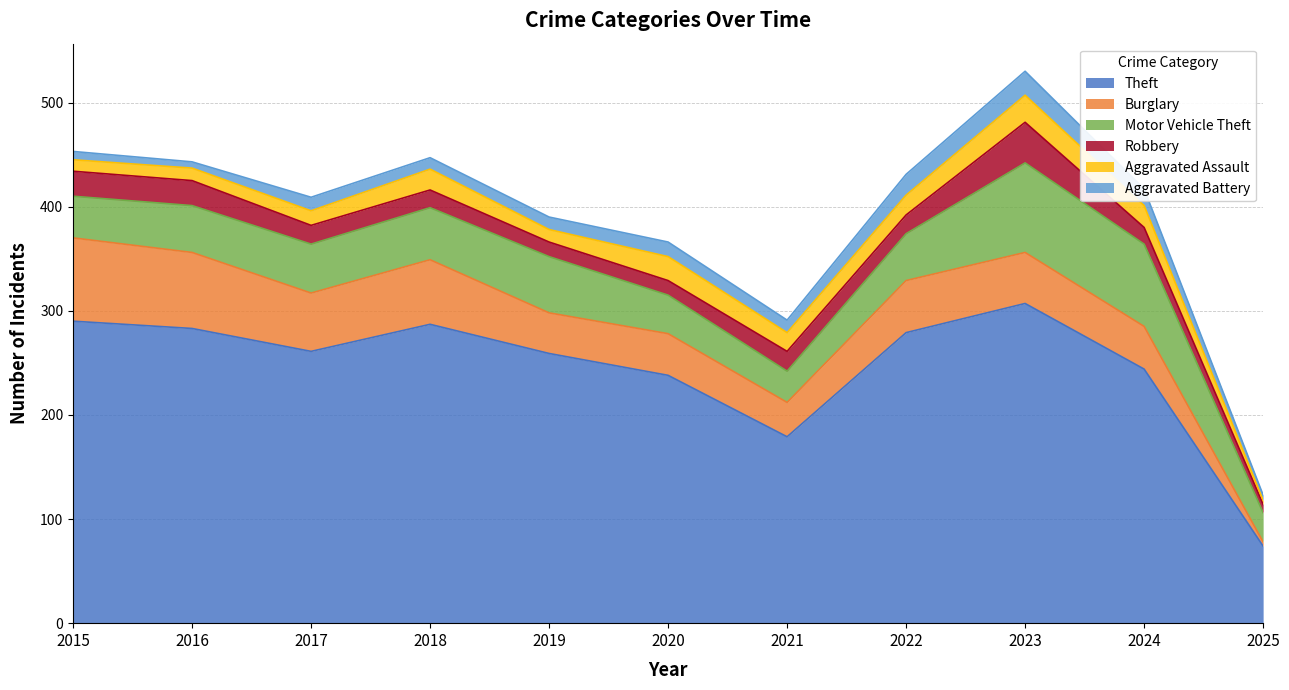

What is the sum of the Theft values at 2021 and 2020?

417